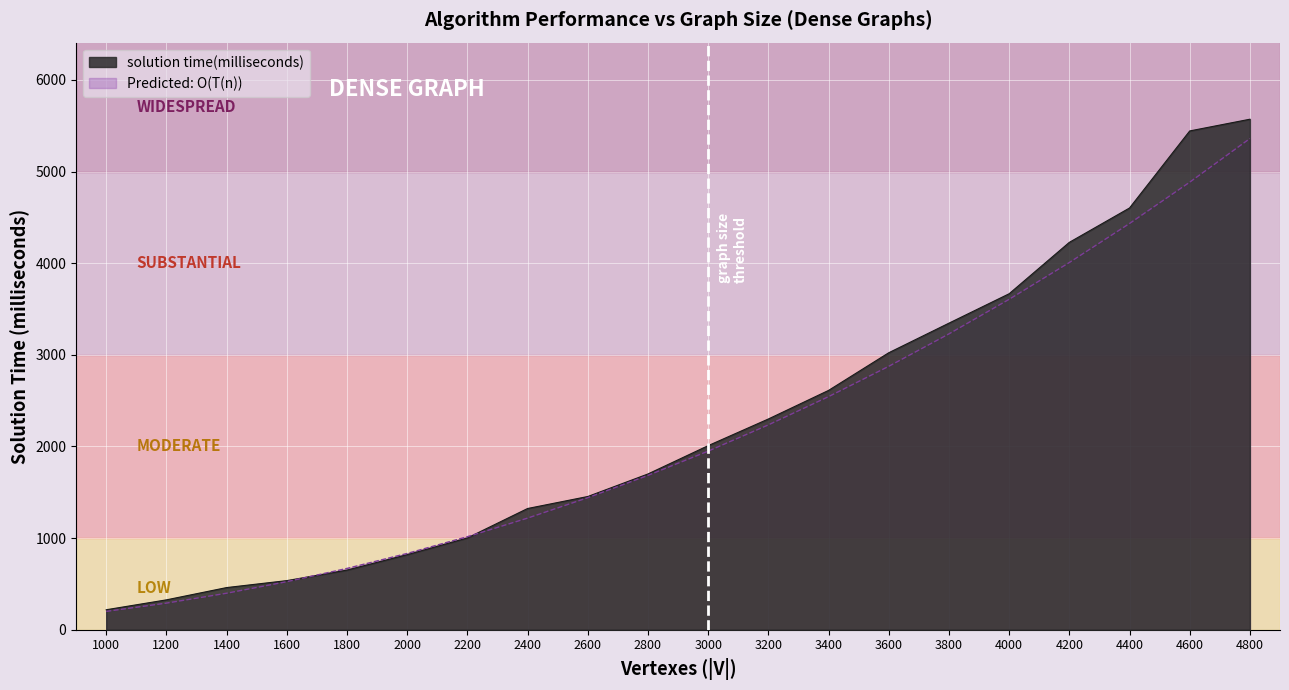

Where does the Predicted: O(T(n)) series first go above 1949?

3000